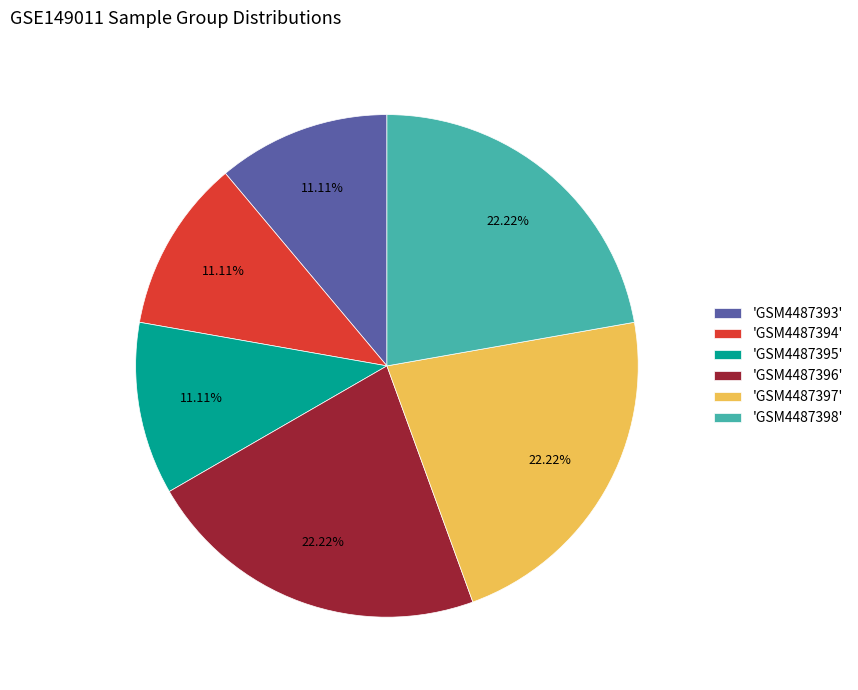

Is 'GSM4487393' the majority of the pie?

No